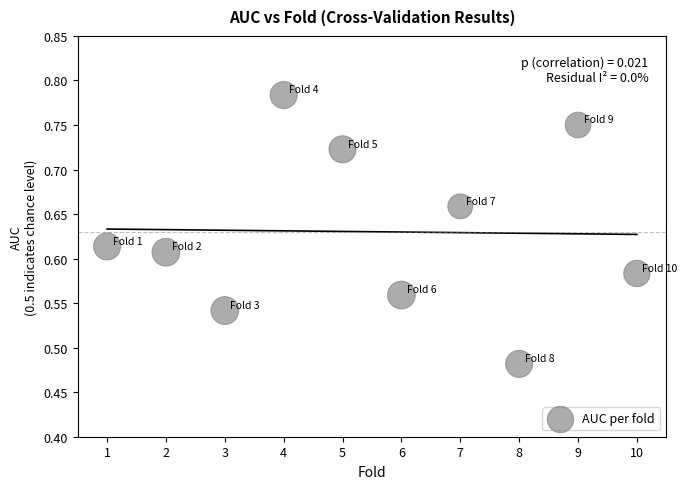

What is the range of X values (max minus min)?

9.0